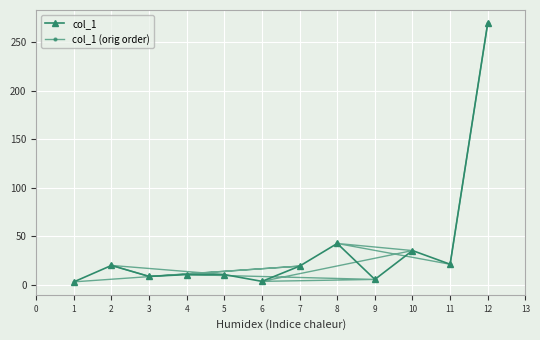

True or false: col_1 has more than 1 points higher than both neighbors.

True